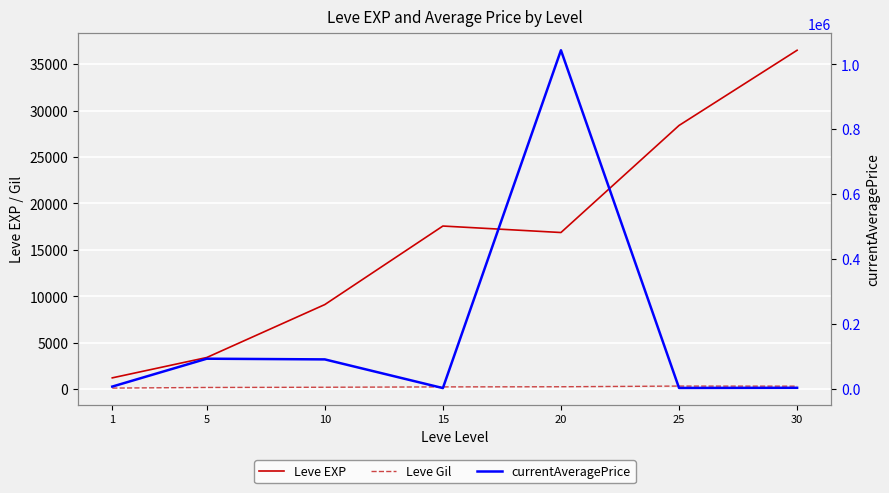

How many times do Leve EXP and currentAveragePrice cross each other?

3